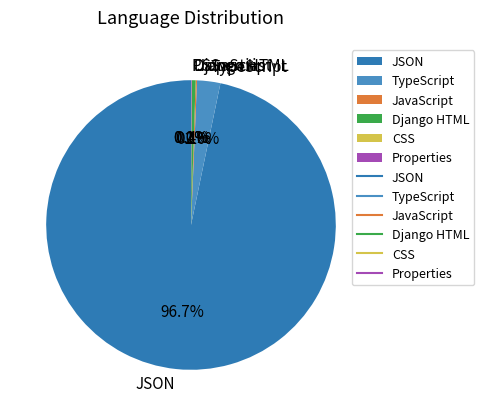

Is JSON the majority of the pie?

Yes